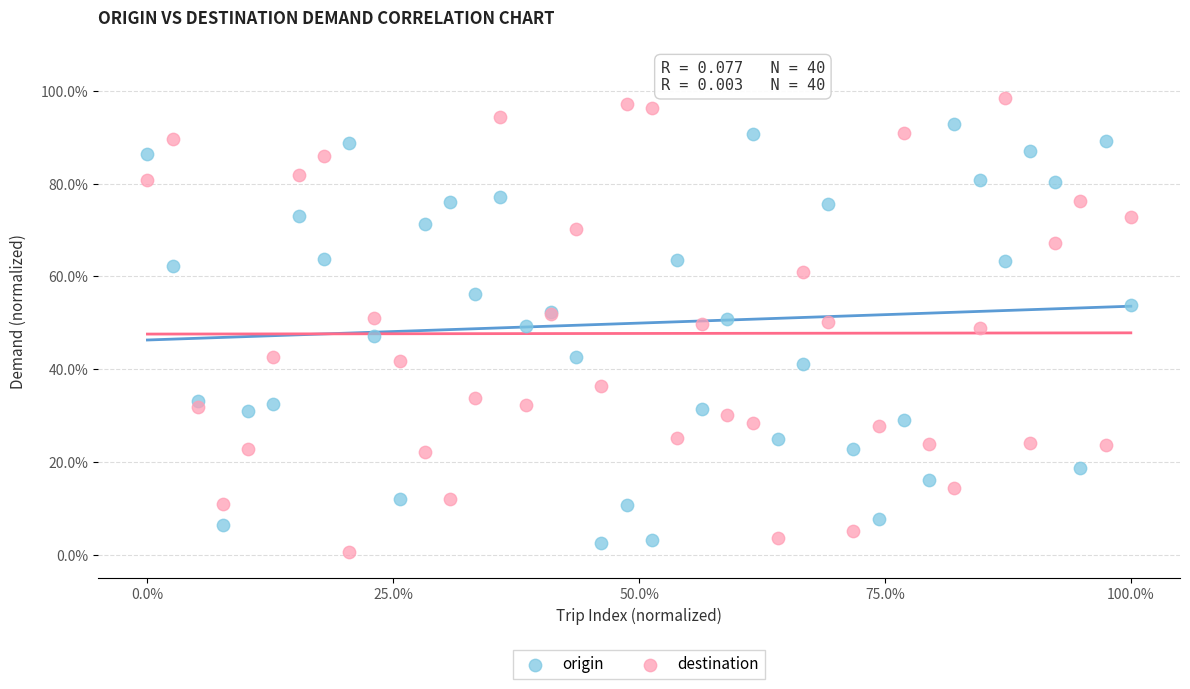

What are all the series names shown in the legend?

origin, destination